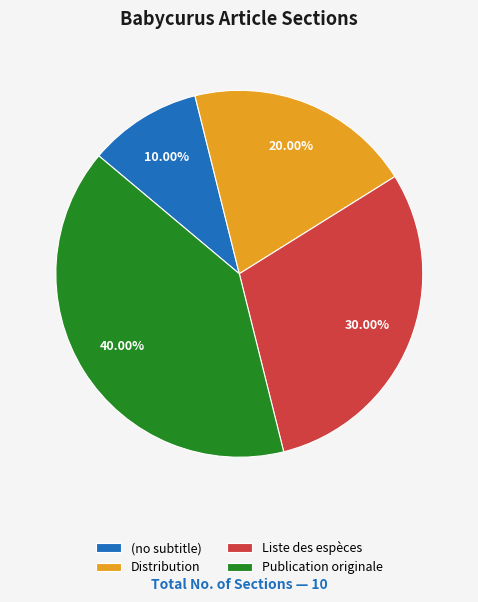

Rank the categories by value from lowest to highest.

(no subtitle), Distribution, Liste des espèces, Publication originale